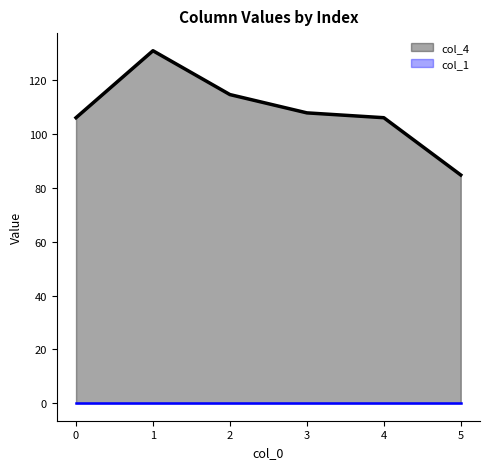

True or false: there are more than 2 points higher than both neighbors.

False